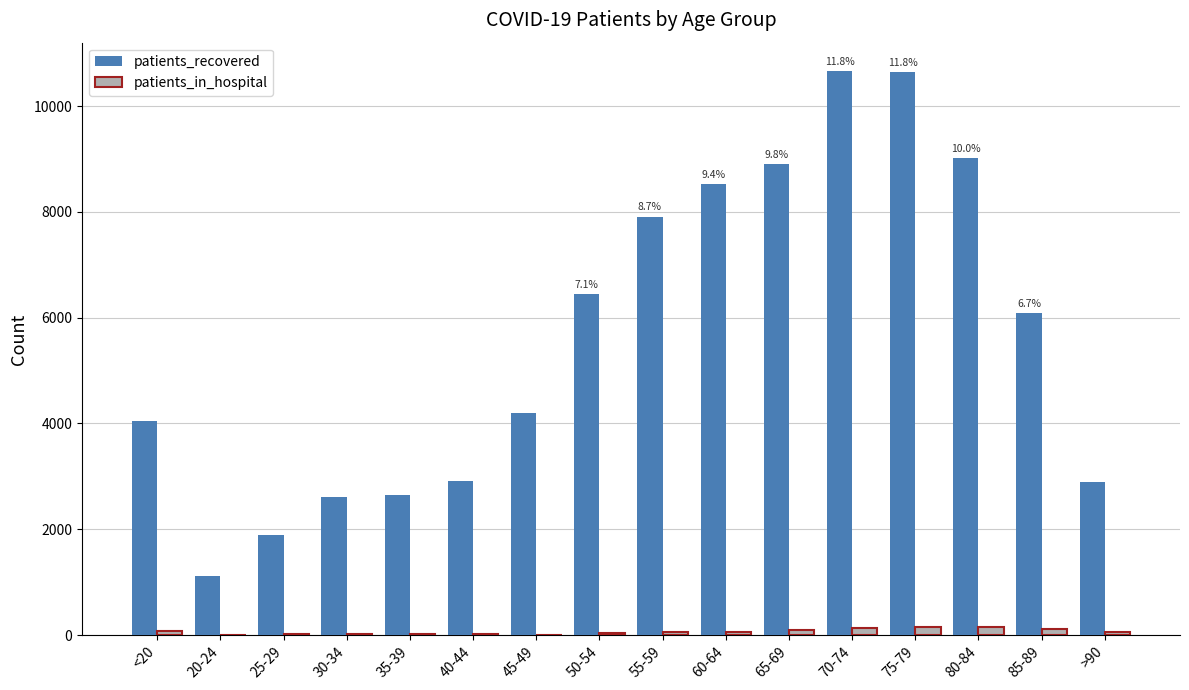

Which series has the largest total across all categories?

patients_recovered